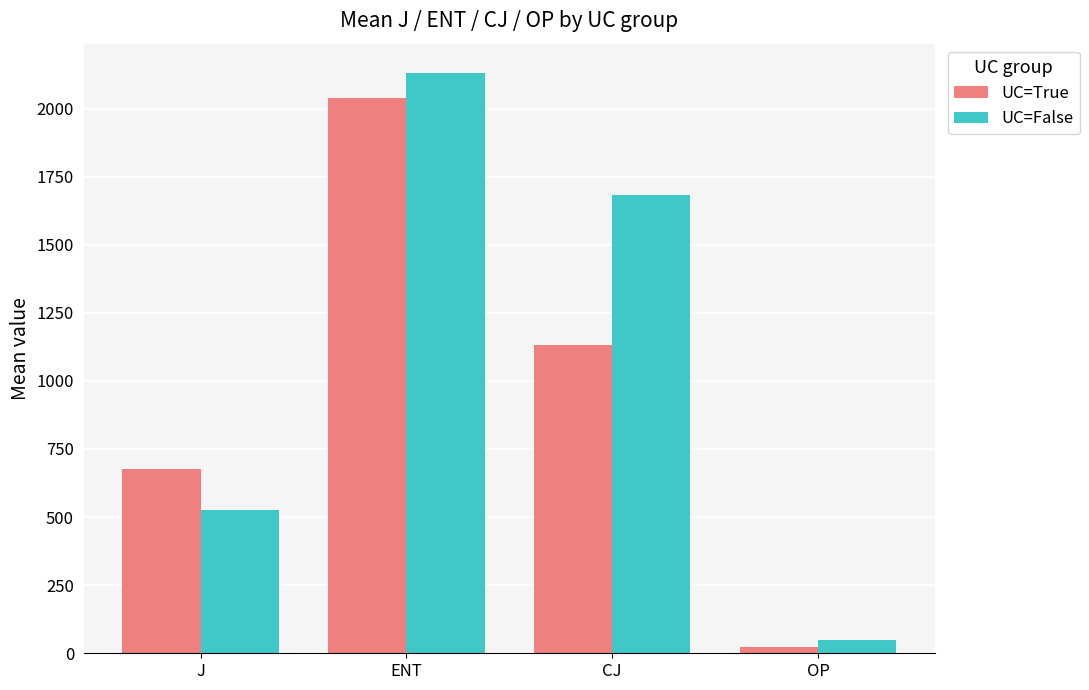

The UC=False series shows 1683.0 at CJ. True or false?

True